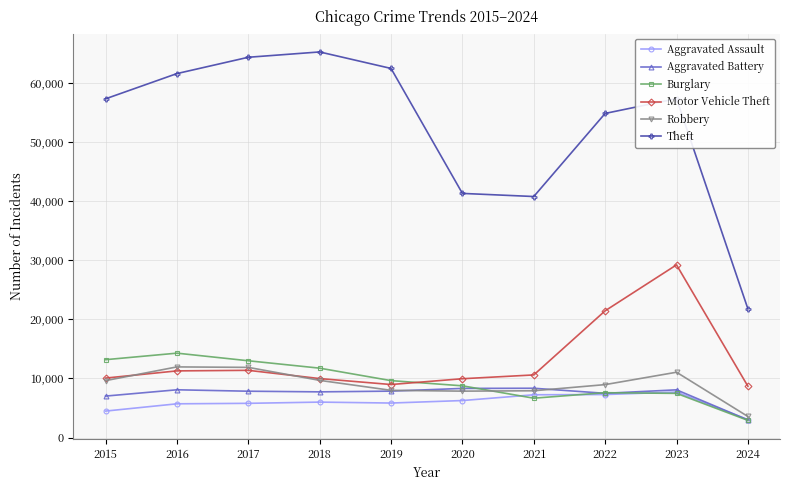

What is the value of the Aggravated Assault point at the 3rd from the left?

5793